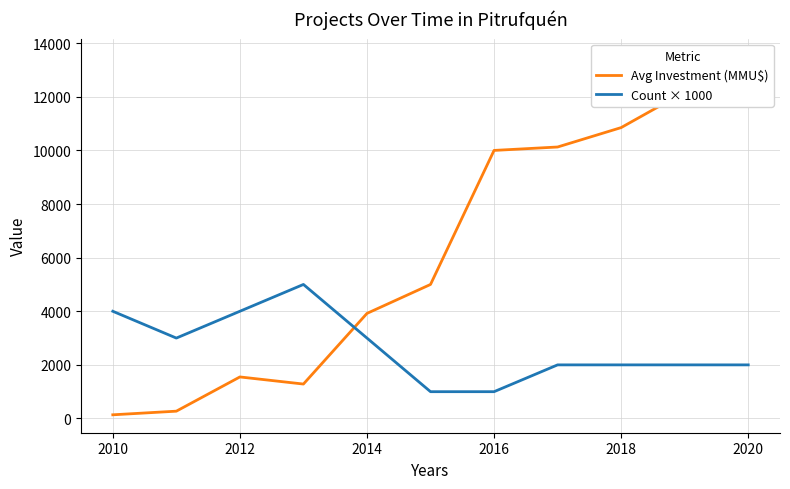

True or false: Count × 1000 has a value of 544 at 2016.

False